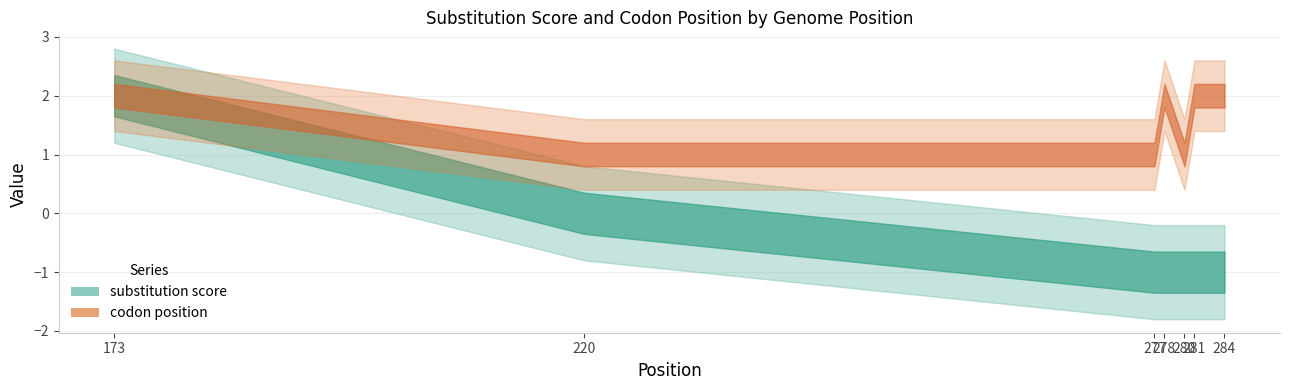

What is the value of the substitution score point at the 3rd from the left?

-1